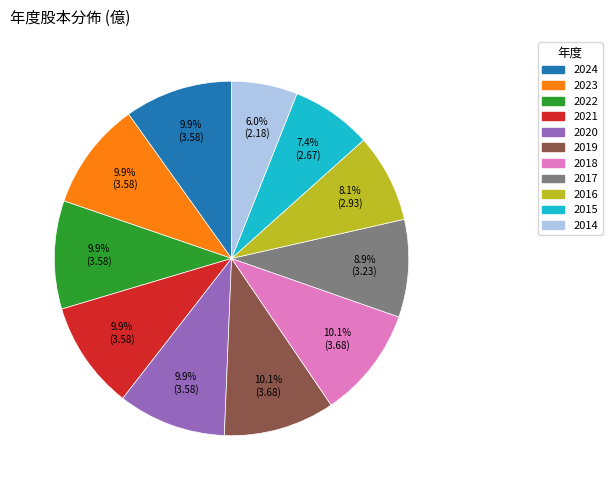

Between 2020 and 2017, which is larger?

2020